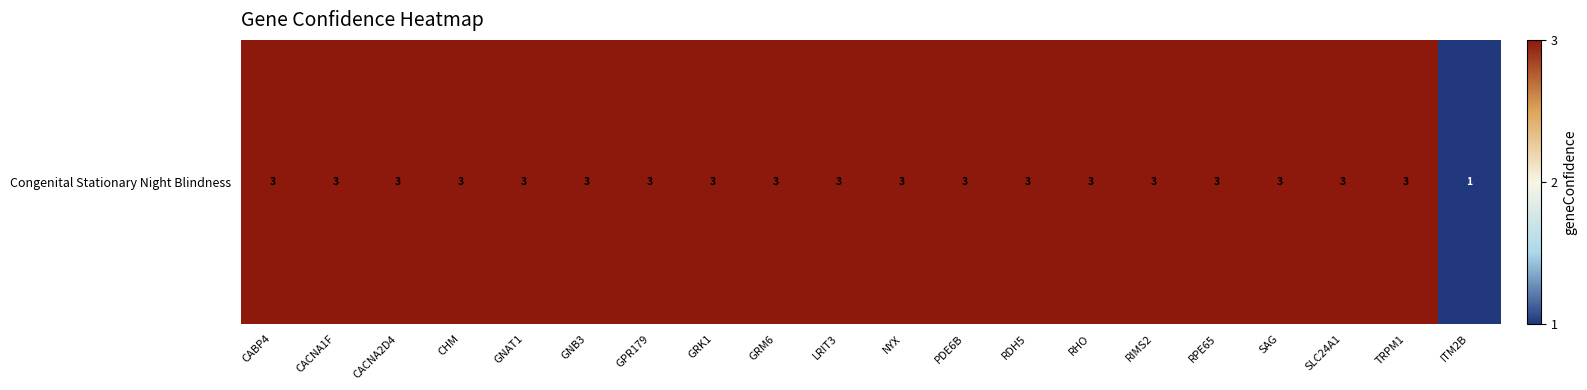

Reading left to right, transcribe all the data shown in this chart.

3	3	3	3	3	3	3	3	3	3	3	3	3	3	3	3	3	3	3	1